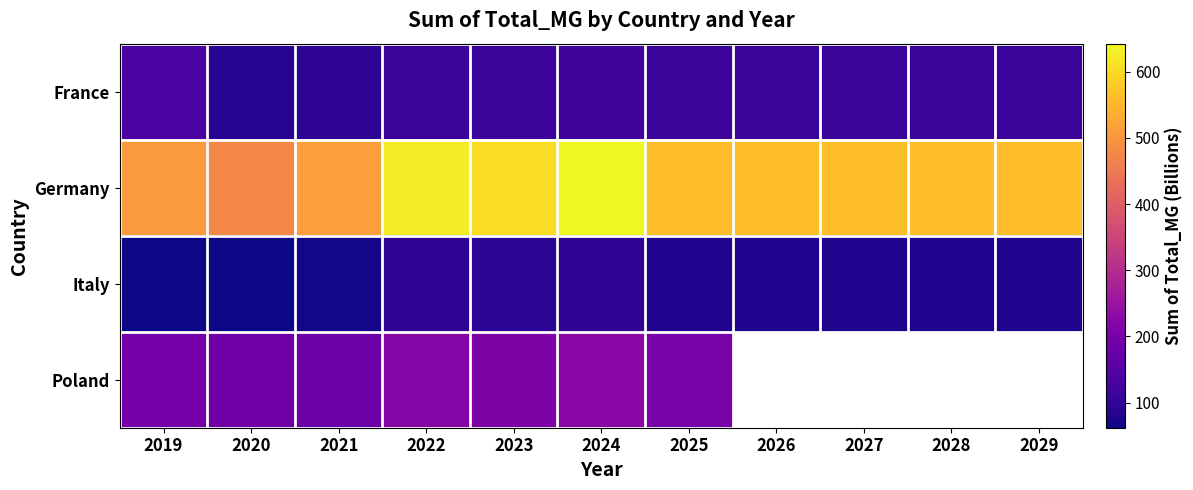

True or false: Poland has a value of 191.7 at 2019.

True